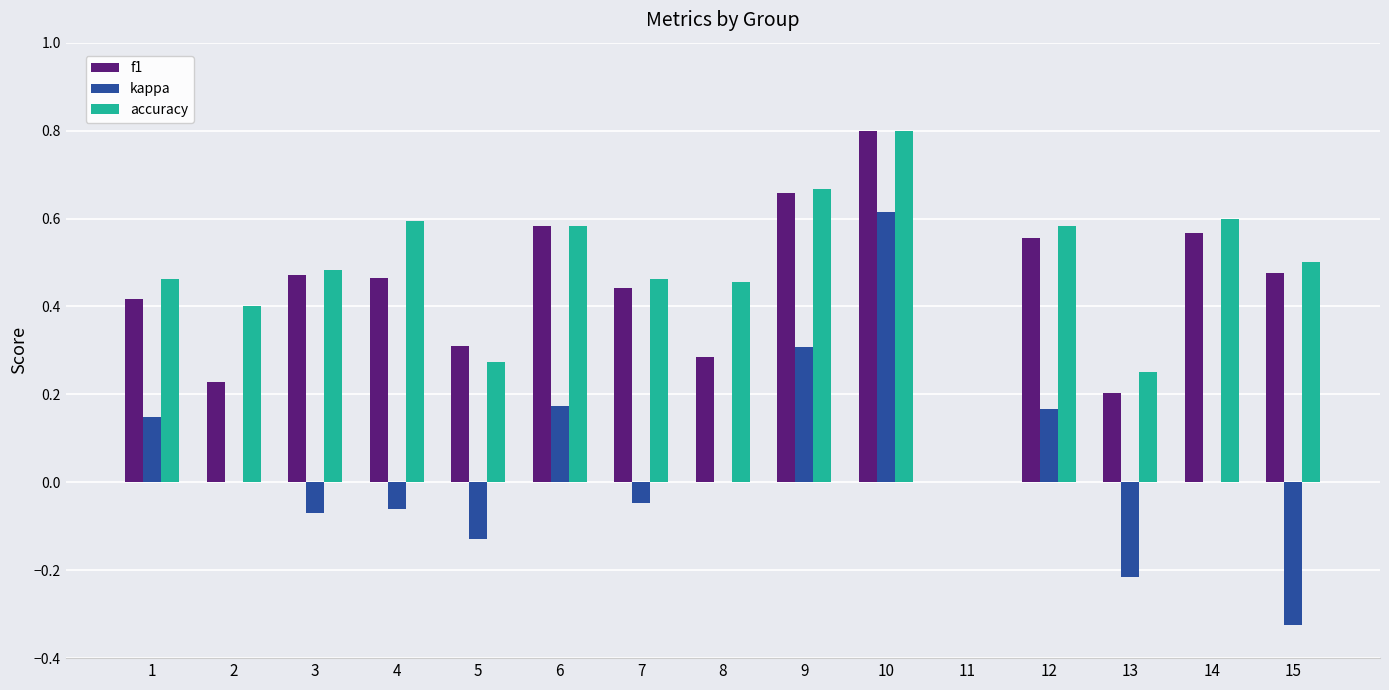

At which category does the chart reach its peak across all series?

10